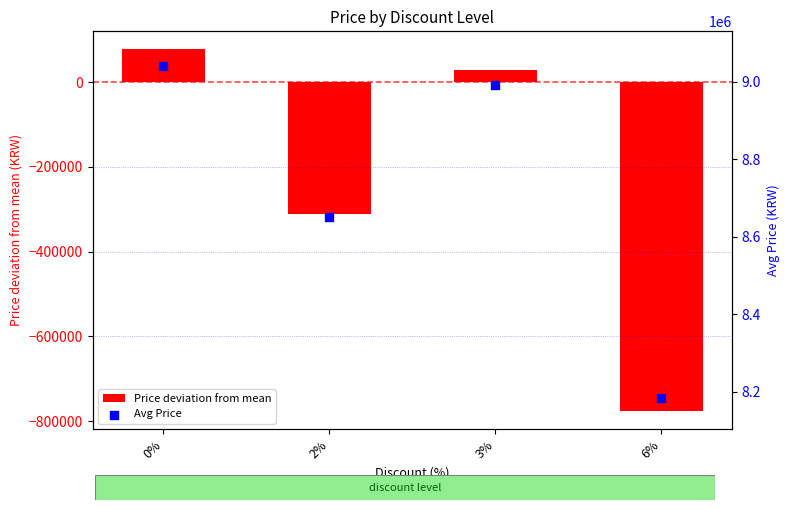

Which series contains the lowest Y value?

Price deviation from mean